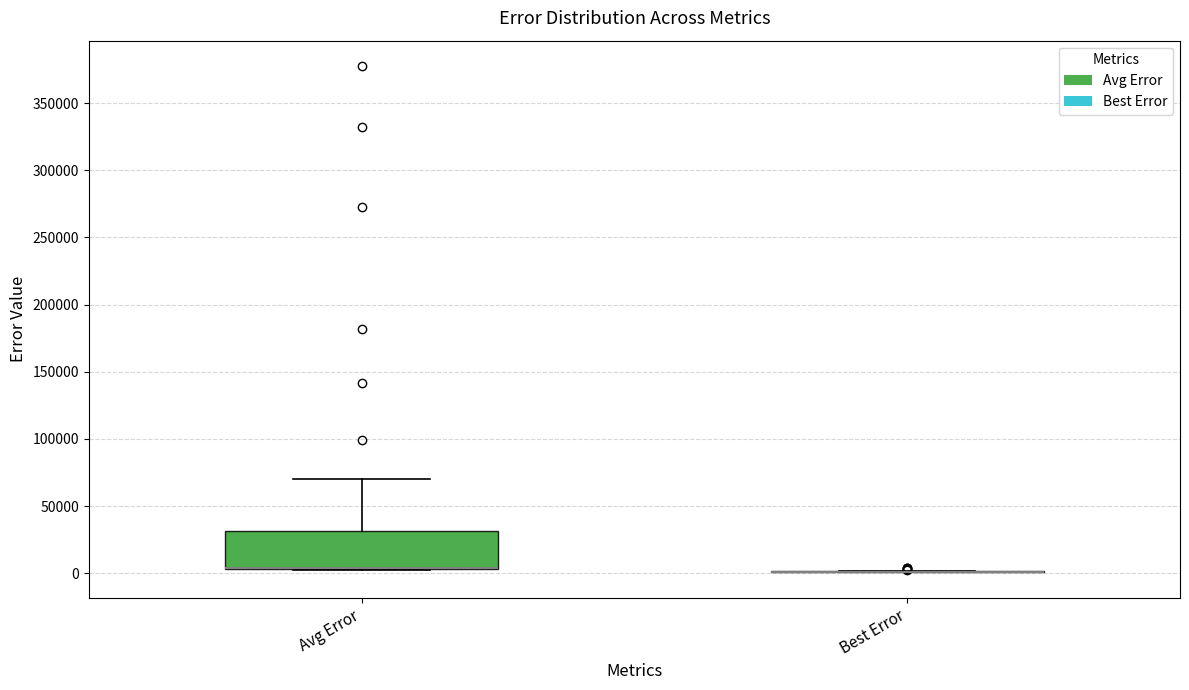

Reading left to right, read every box against the y-axis: the position of its median line, the range the box covers, and the ends of its whiskers. The values are not printed on the chart, so give them approximately, as read against the axis.

Avg Error: median 5000 (drawn on the box's lower edge), box 5000 to 30000, whiskers 5000 to 70000
Best Error: box collapsed to a line at 0, whiskers 0 to 0